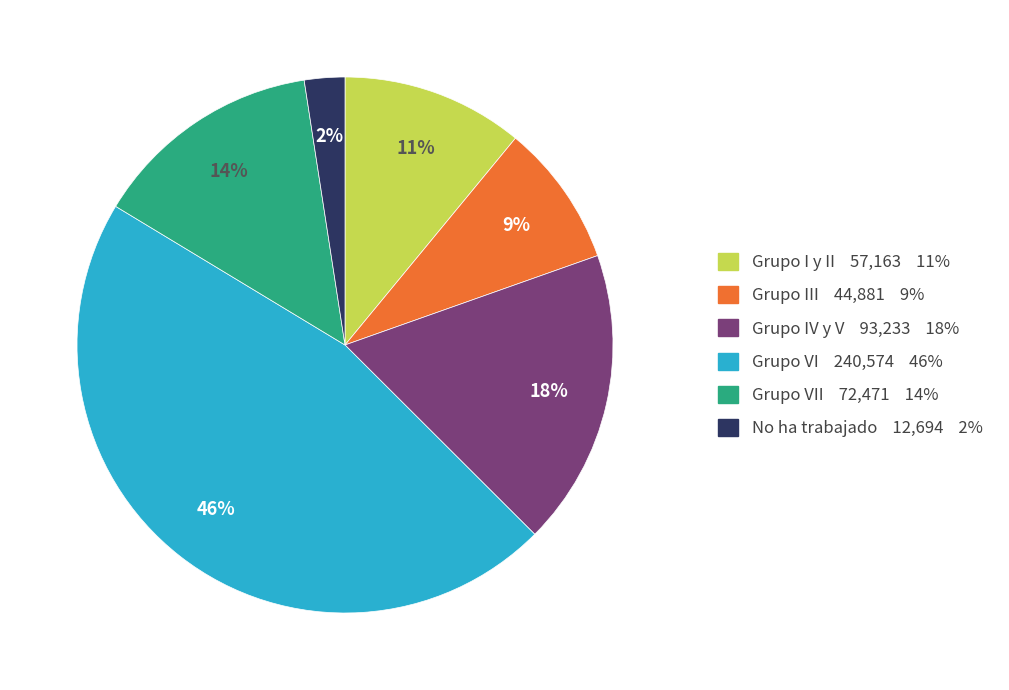

To the nearest percent, what is the difference between the largest and smallest slice percentages?

44%